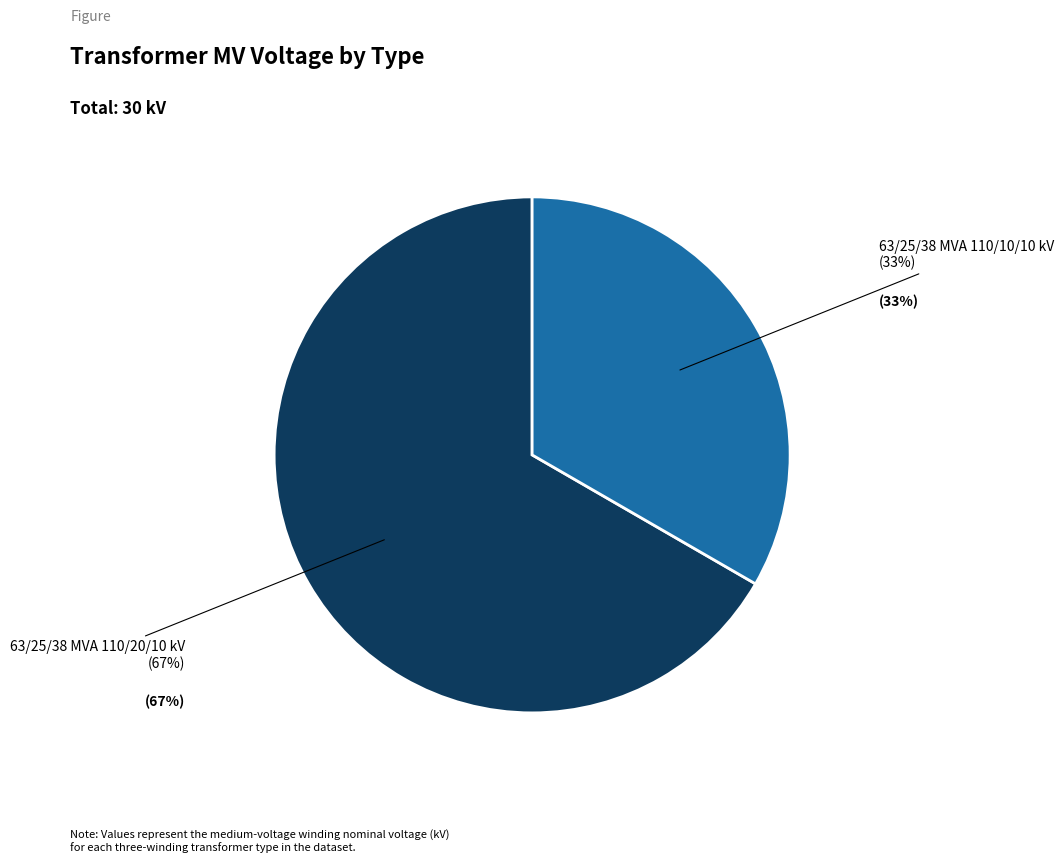

To the nearest percent, what is the average slice percentage?

50%